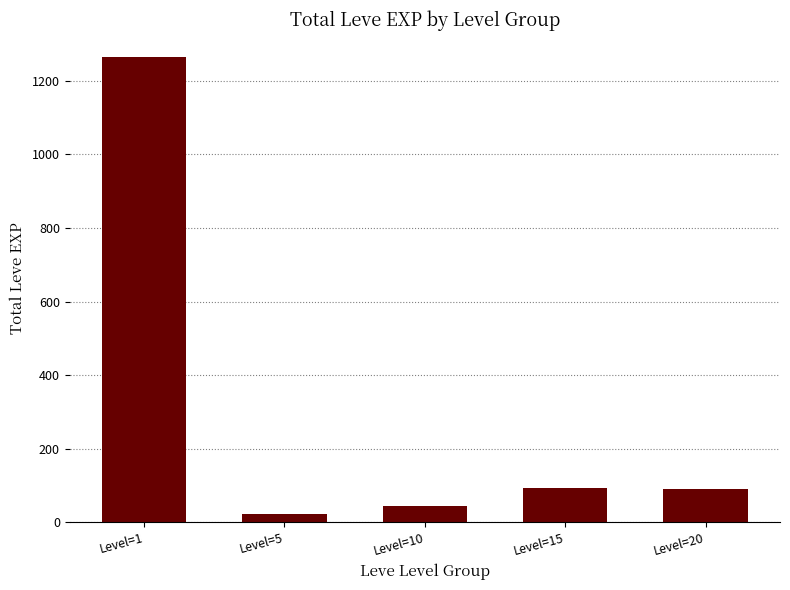

What is the change in value from Level=1 to Level=10?

-1219